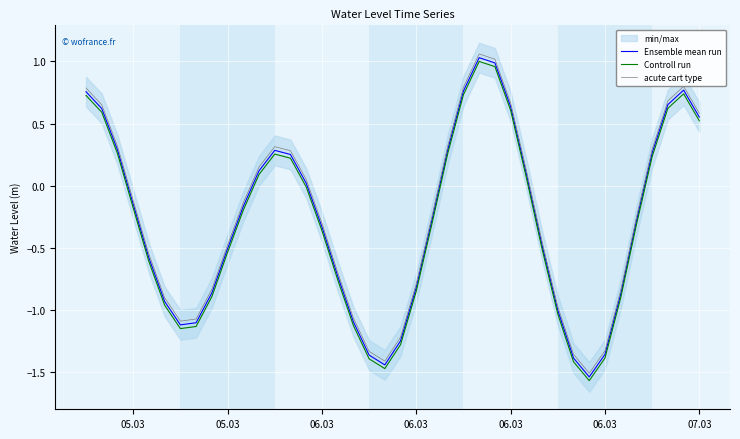

True or false: Ensemble mean run and Controll run intersect in this chart.

False